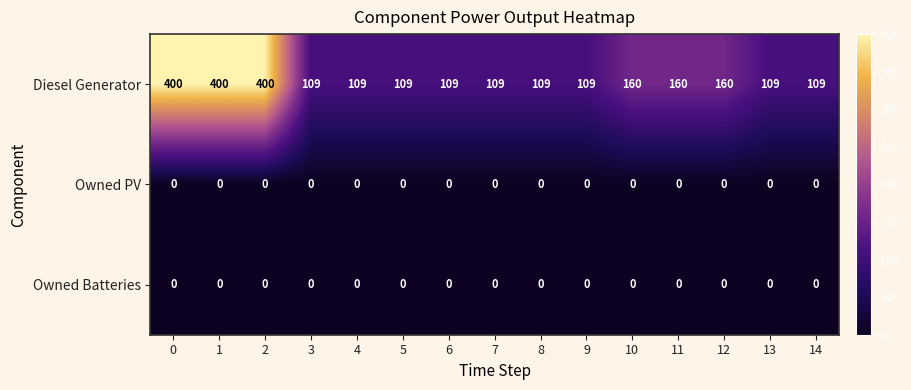

Which series has the largest total across all categories?

Diesel Generator